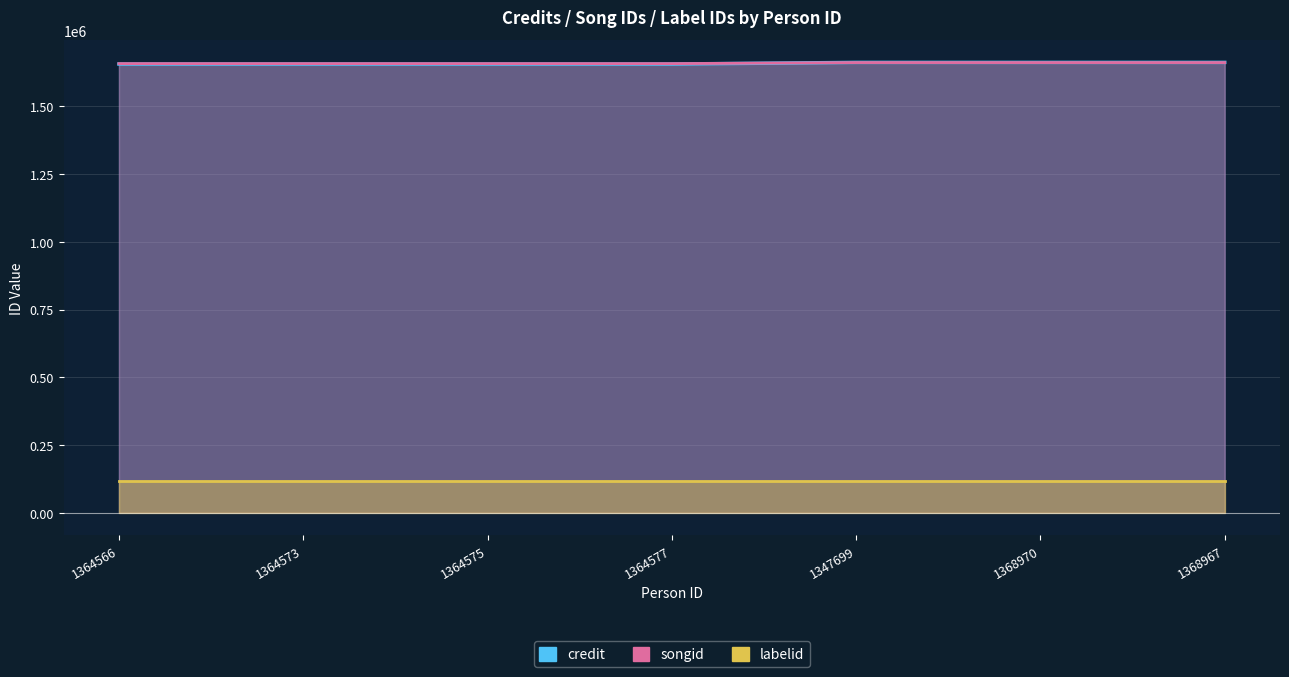

Which series has the largest total across all categories?

songid